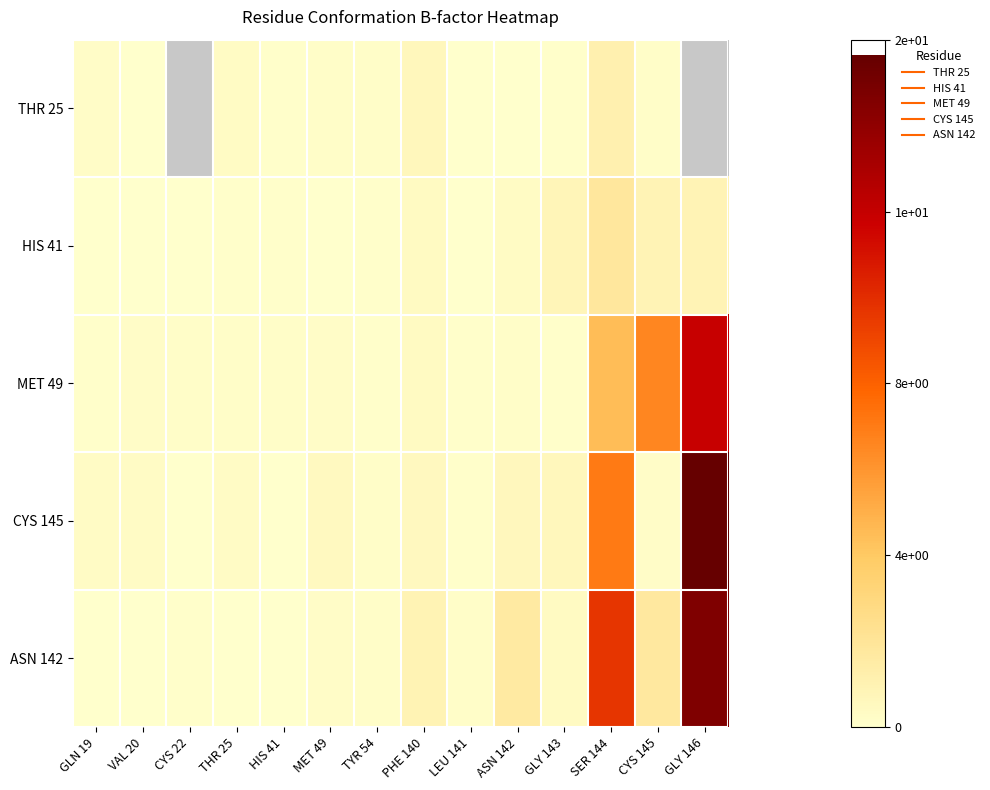

List the series in order of their peak value, lowest first.

THR 25, HIS 41, MET 49, ASN 142, CYS 145